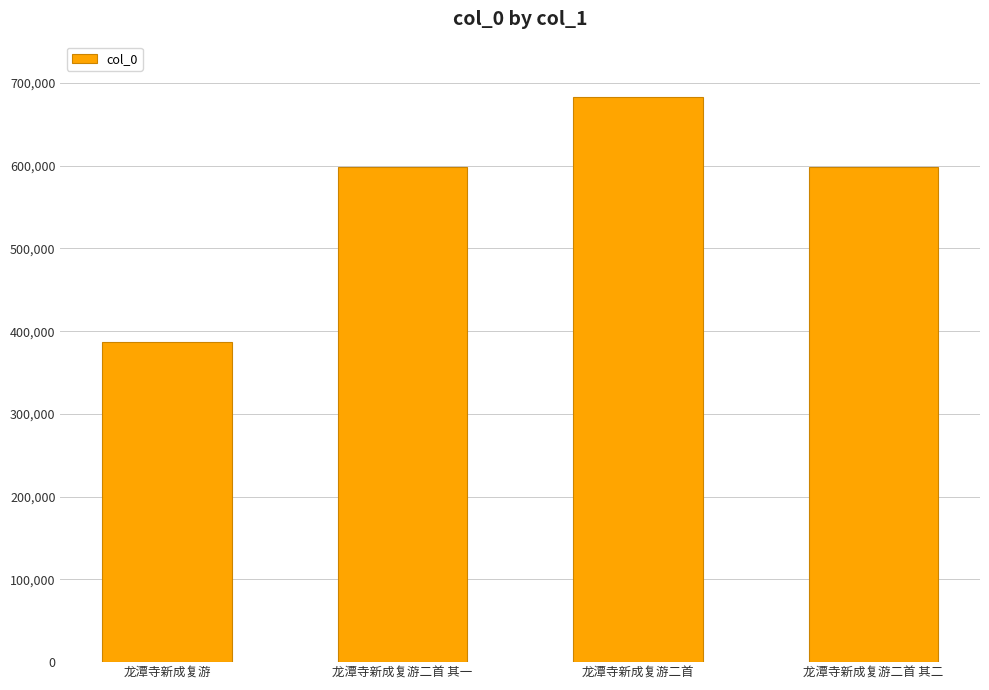

What is the difference between the maximum and second lowest values?

84796